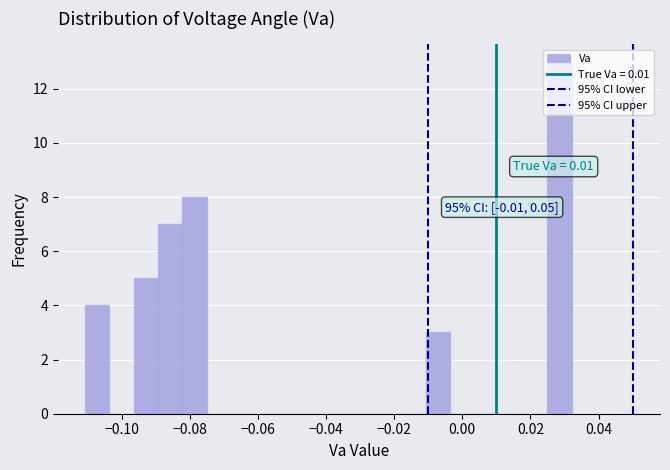

Read against the x-axis, roughly where is the centre of the tallest bar?

0.028